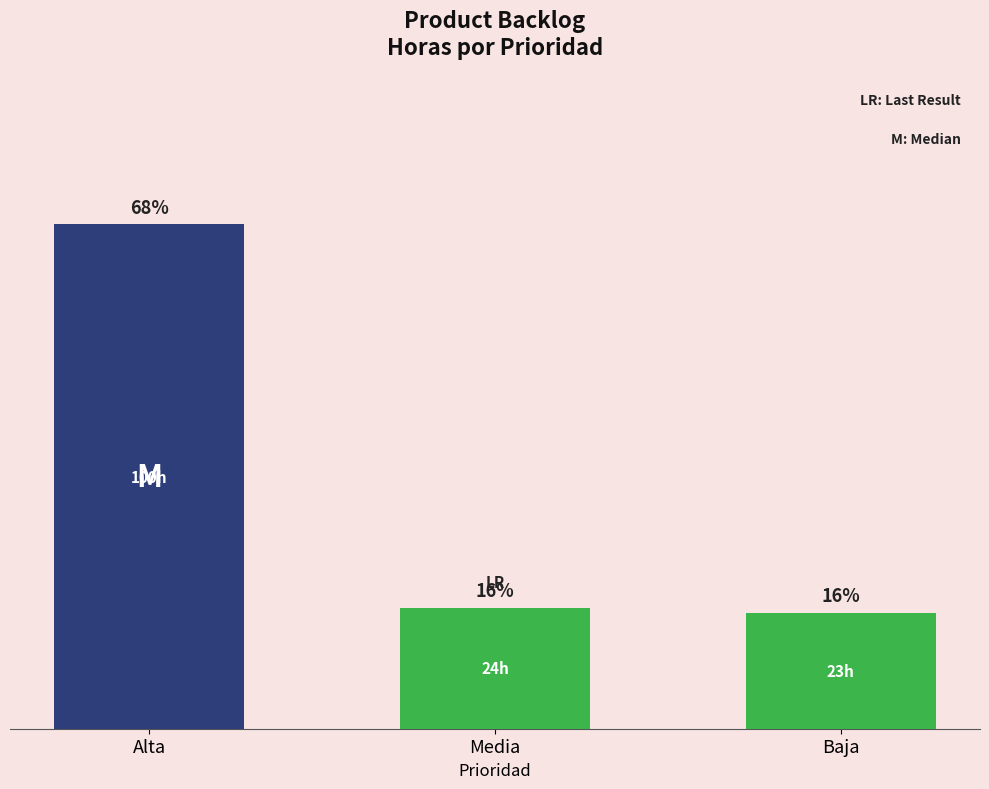

What is the label of the 1st bar from the right?

Baja